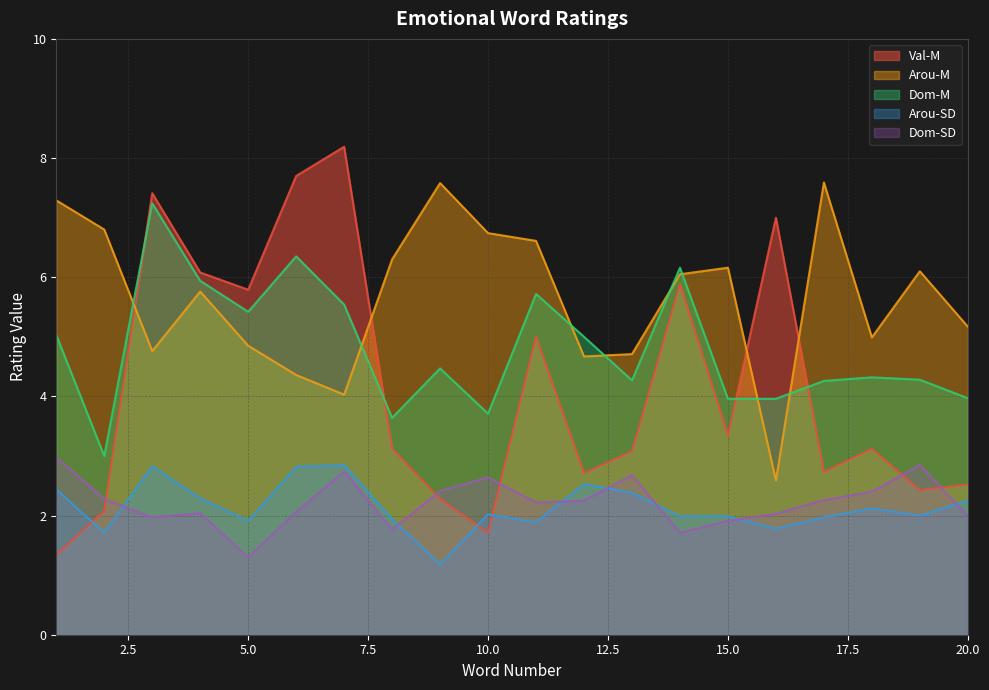

Is it true that Arou-M equals 7.2 at 6?

False